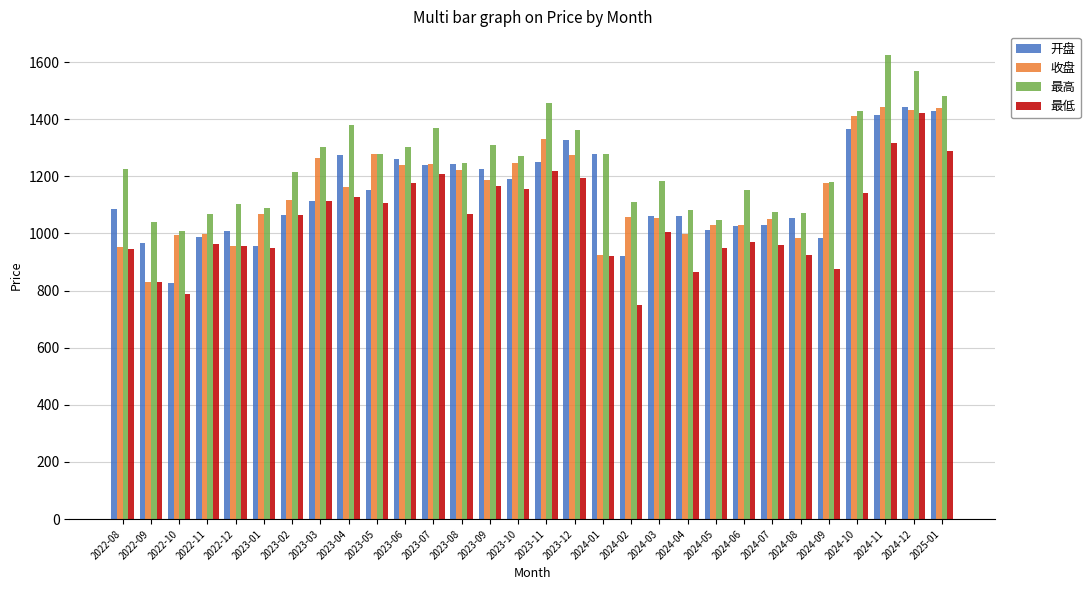

What position from the left is 2022-12?

5